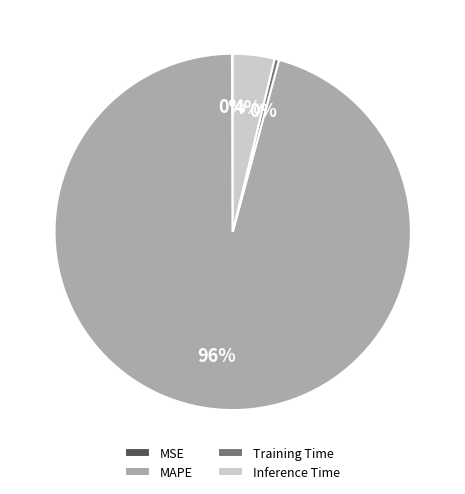

Combined, do Training Time and MAPE account for over 50%?

Yes